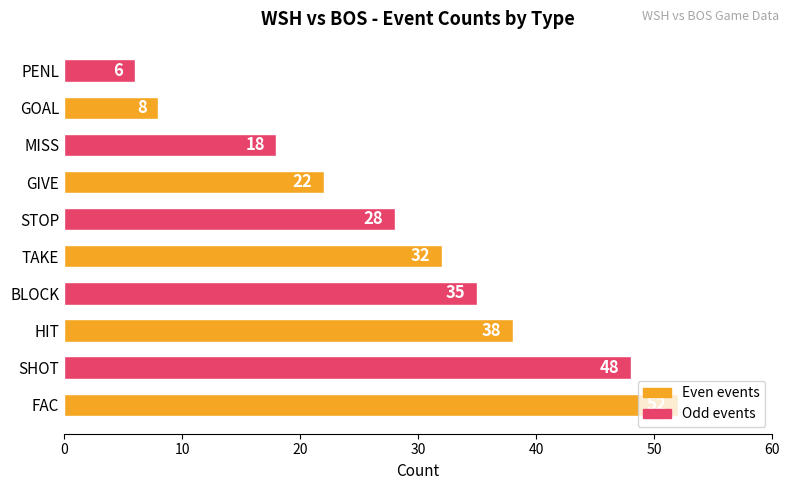

What is the difference between the maximum and minimum values?

46